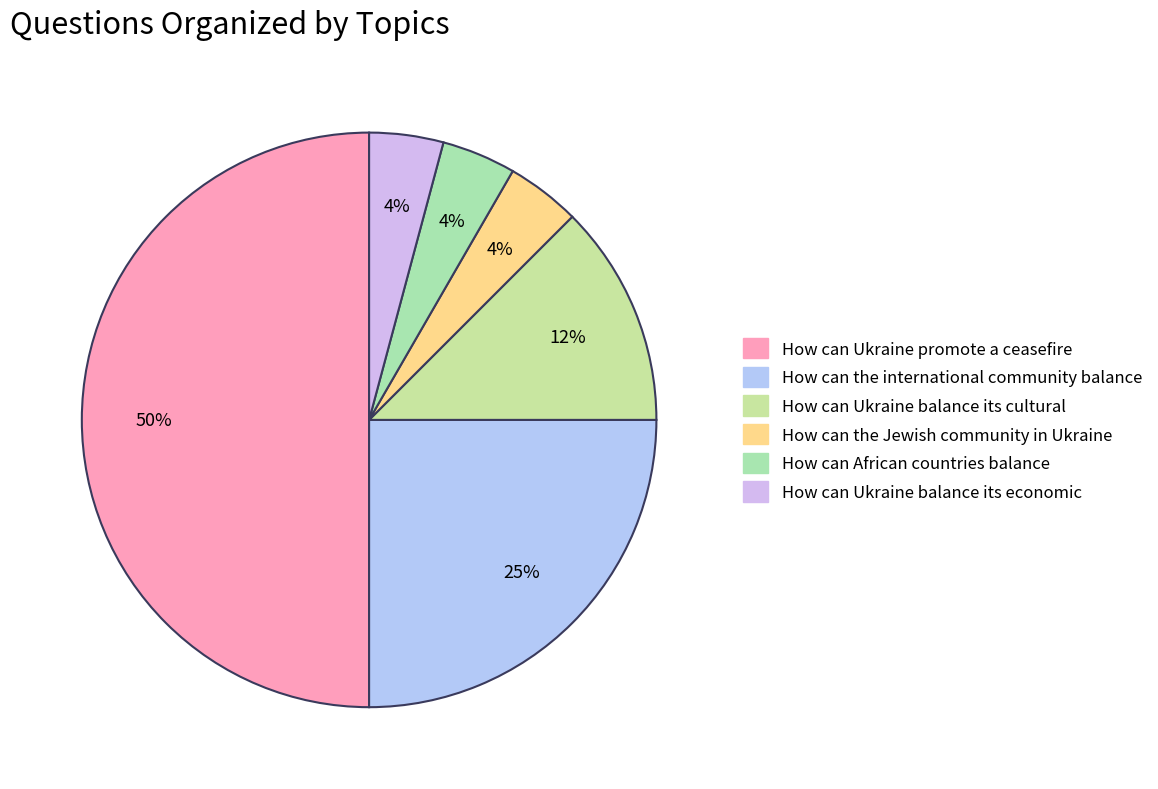

To the nearest percent, what percentage of the pie is How can the international community balance?

25%